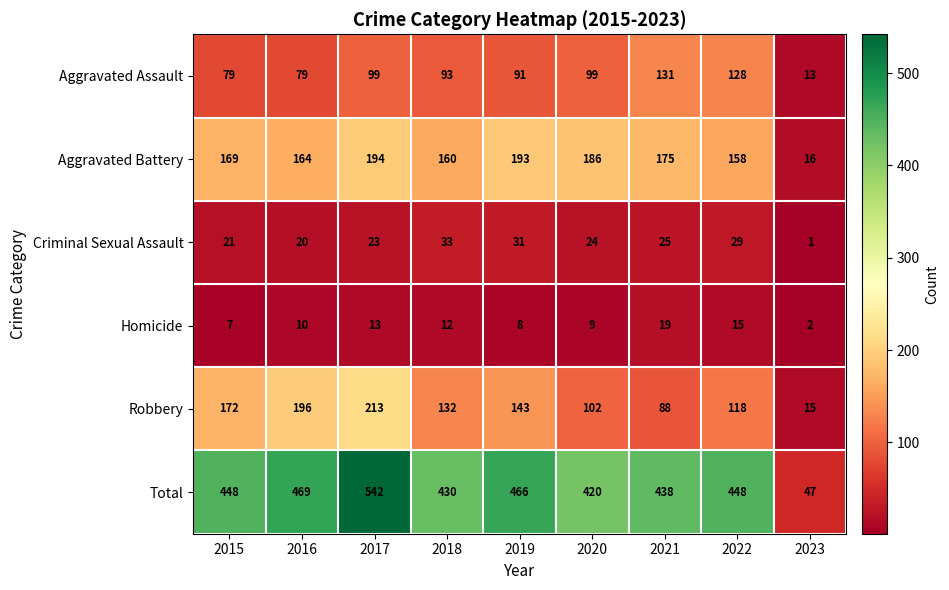

Which category has the highest value across all series?

2017